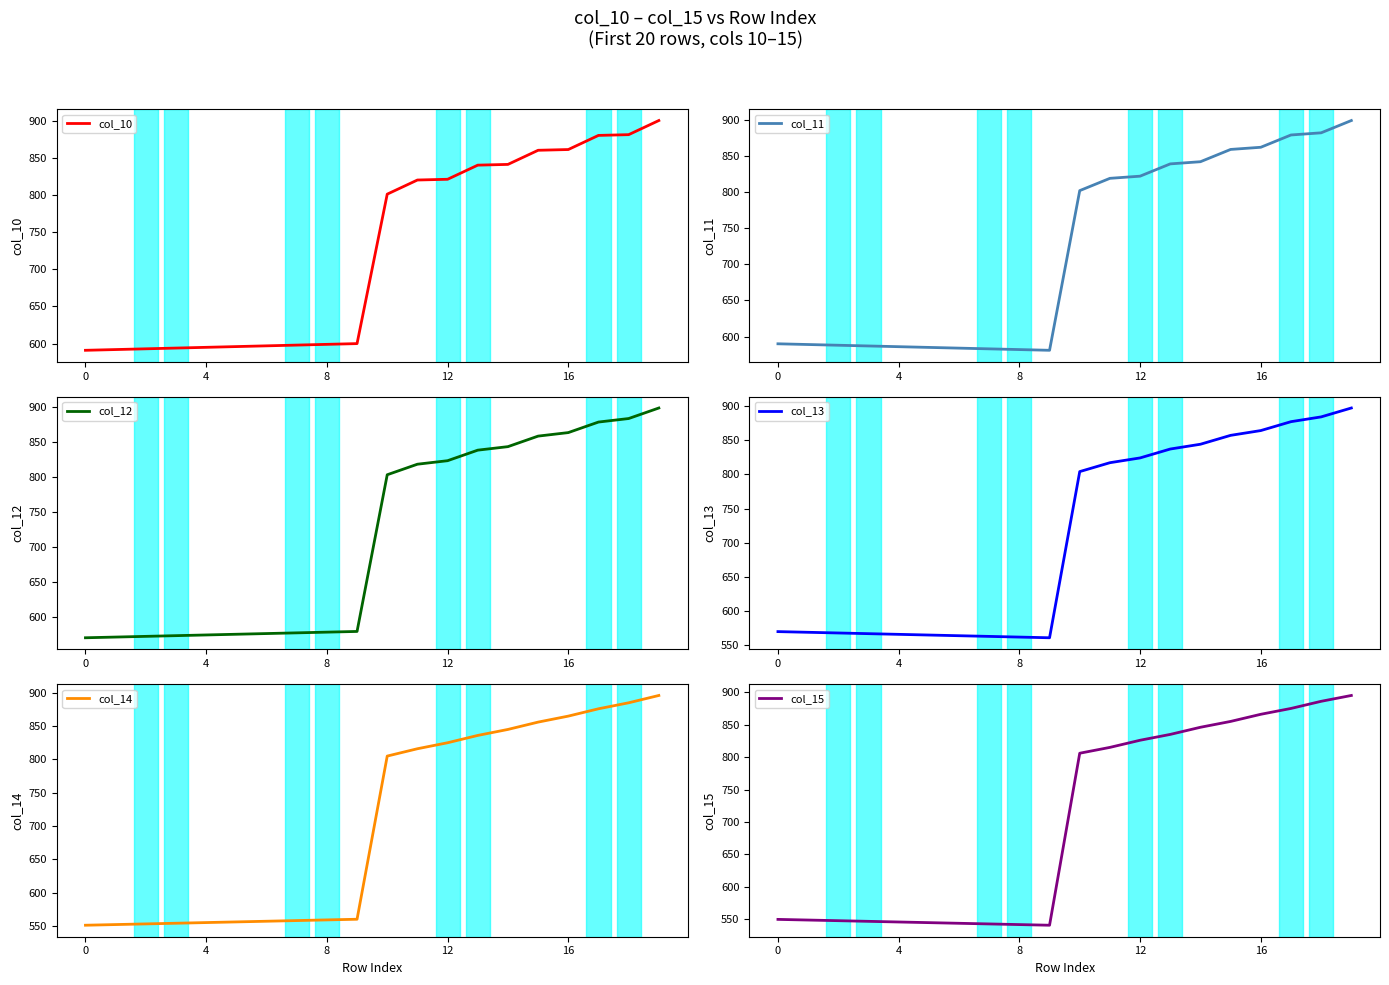

At 4, list the series in order from largest to smallest.

col_10, col_11, col_12, col_13, col_14, col_15